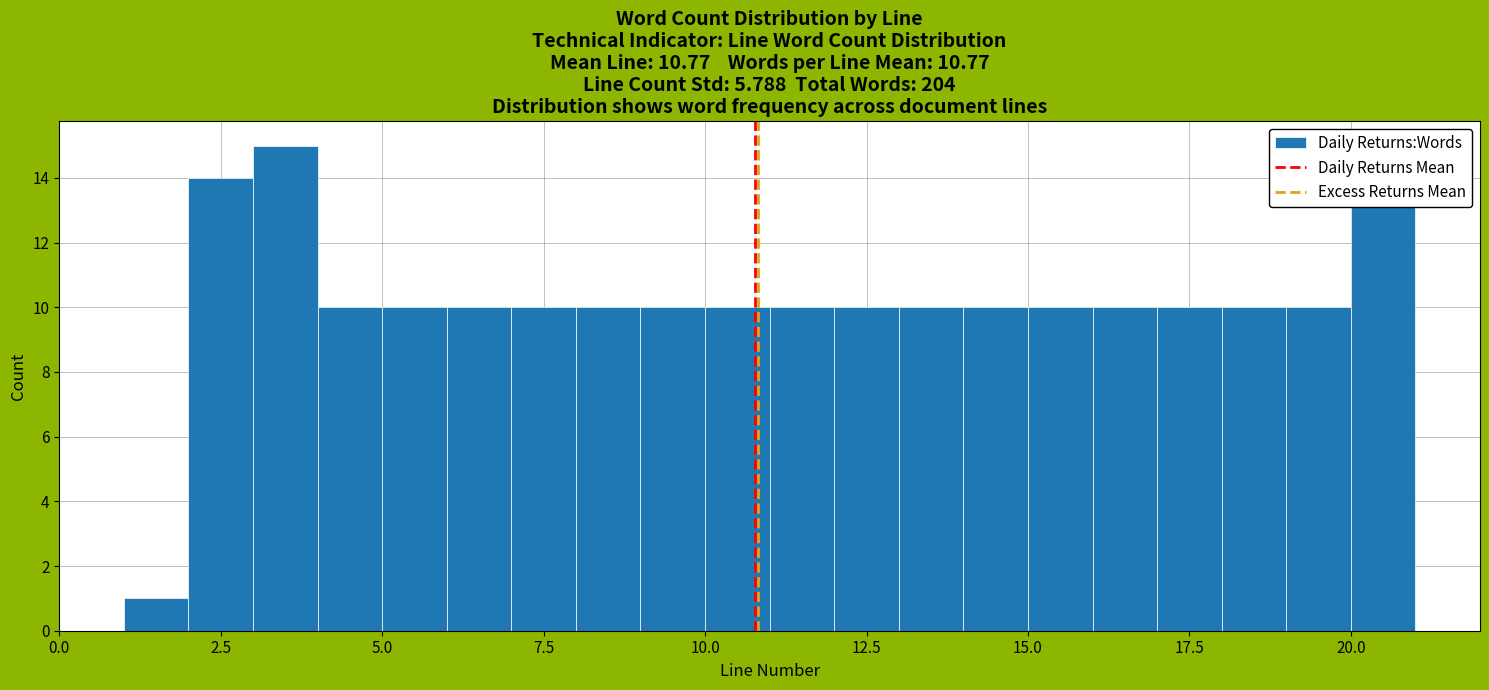

Read against the x-axis, roughly where is the centre of the tallest bar?

3.5